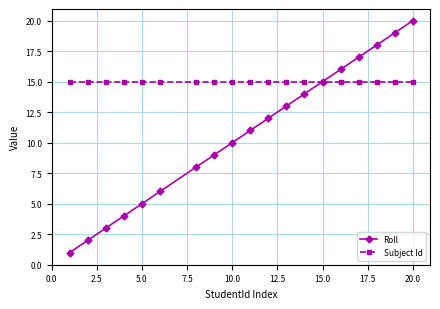

True or false: Roll has more than 0 points higher than both neighbors.

False